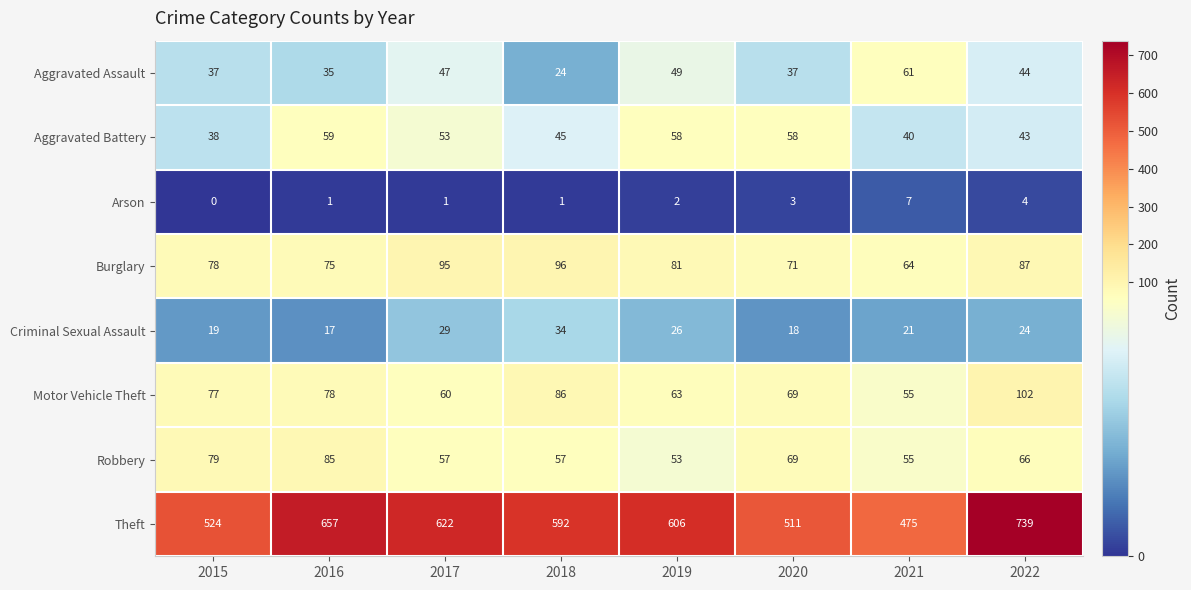

How many values in Arson are above zero?

7